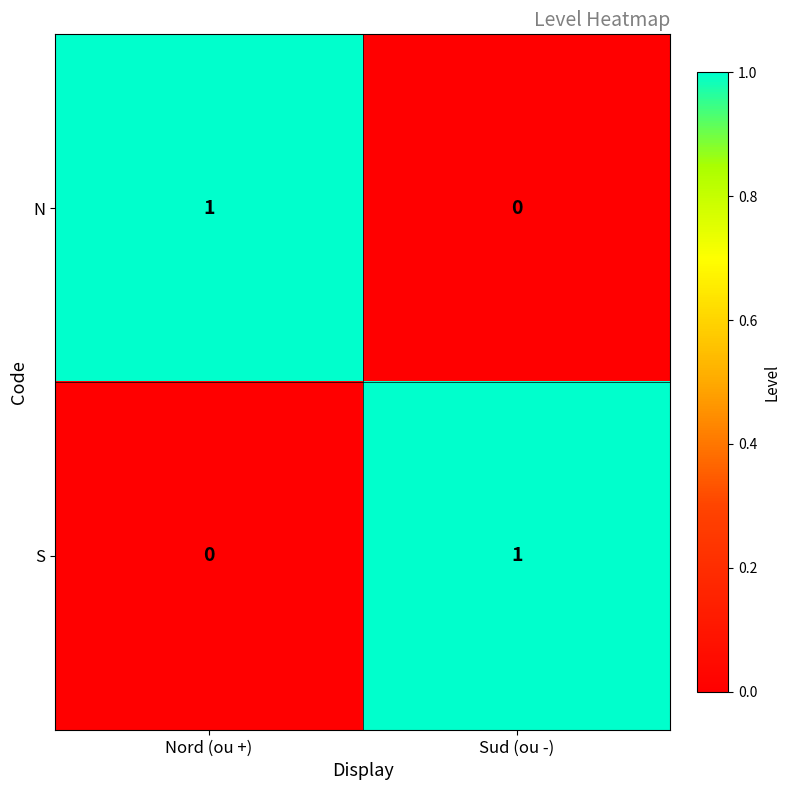

Rank the series at Nord (ou +) from highest to lowest value.

N, S